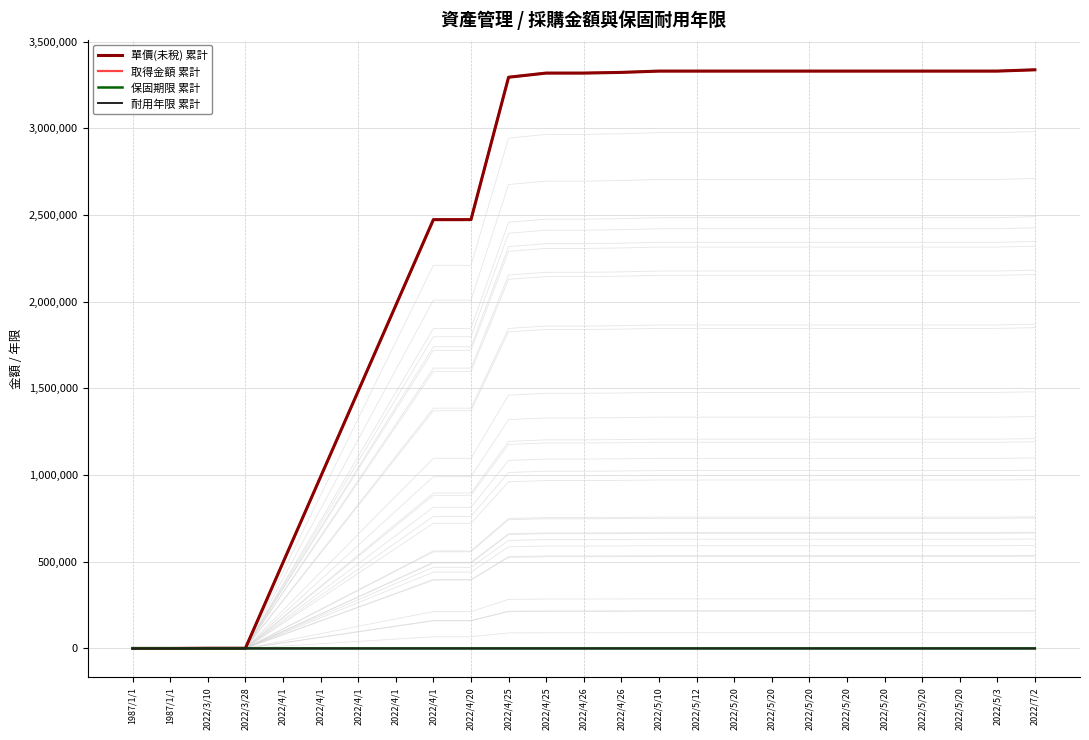

How many values in the 單價(未稅) 累計 series exceed 3319470?

12